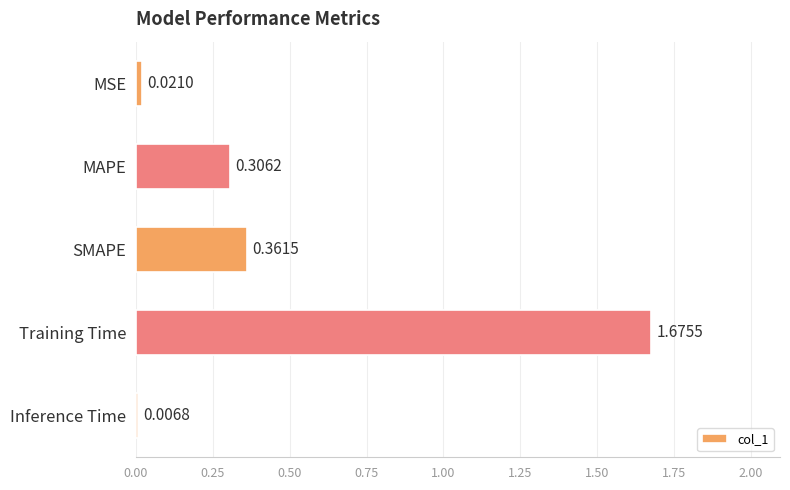

List the labels in order of value, smallest first.

Inference Time, MSE, MAPE, SMAPE, Training Time